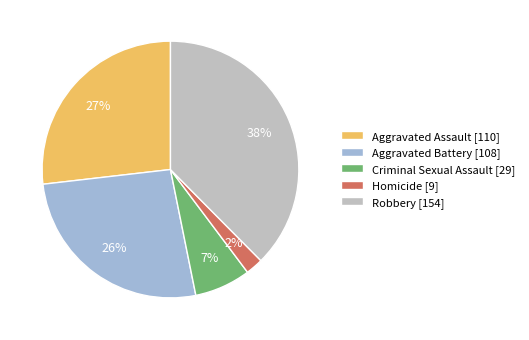

How many segments does this pie chart have?

5